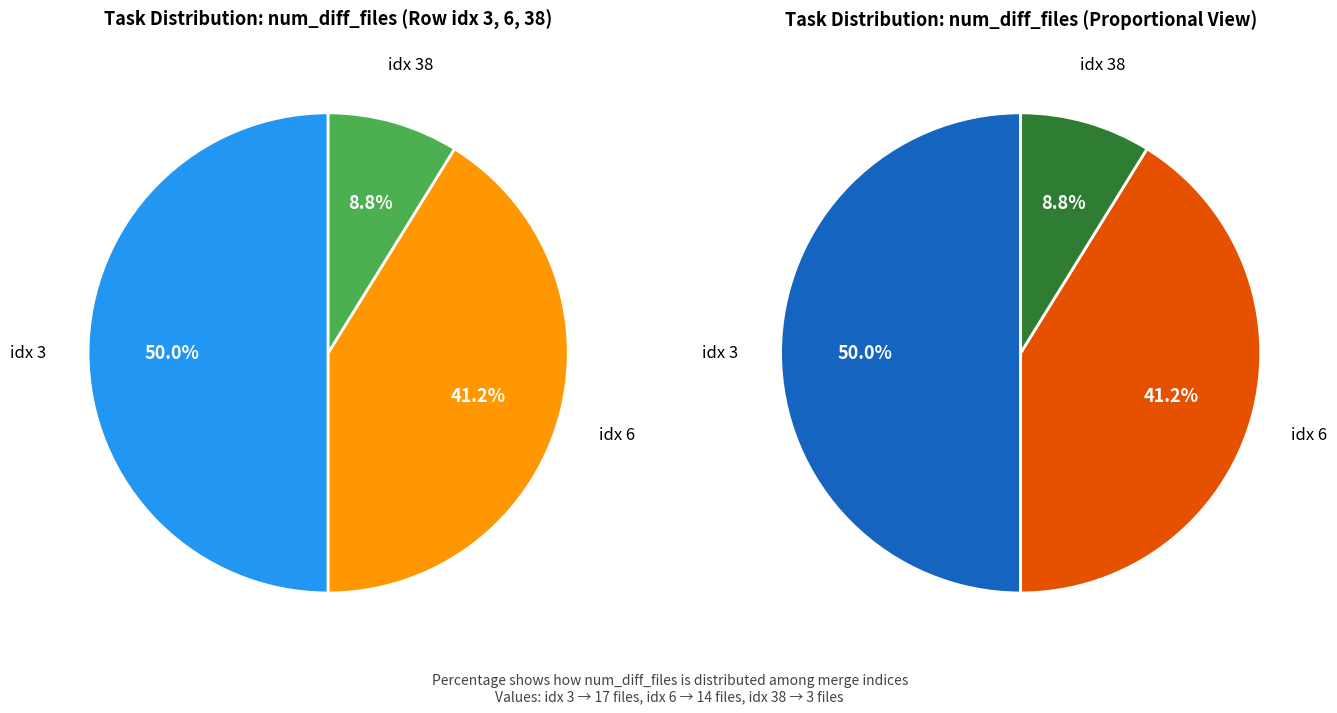

To the nearest percent, what is the average slice percentage?

33%